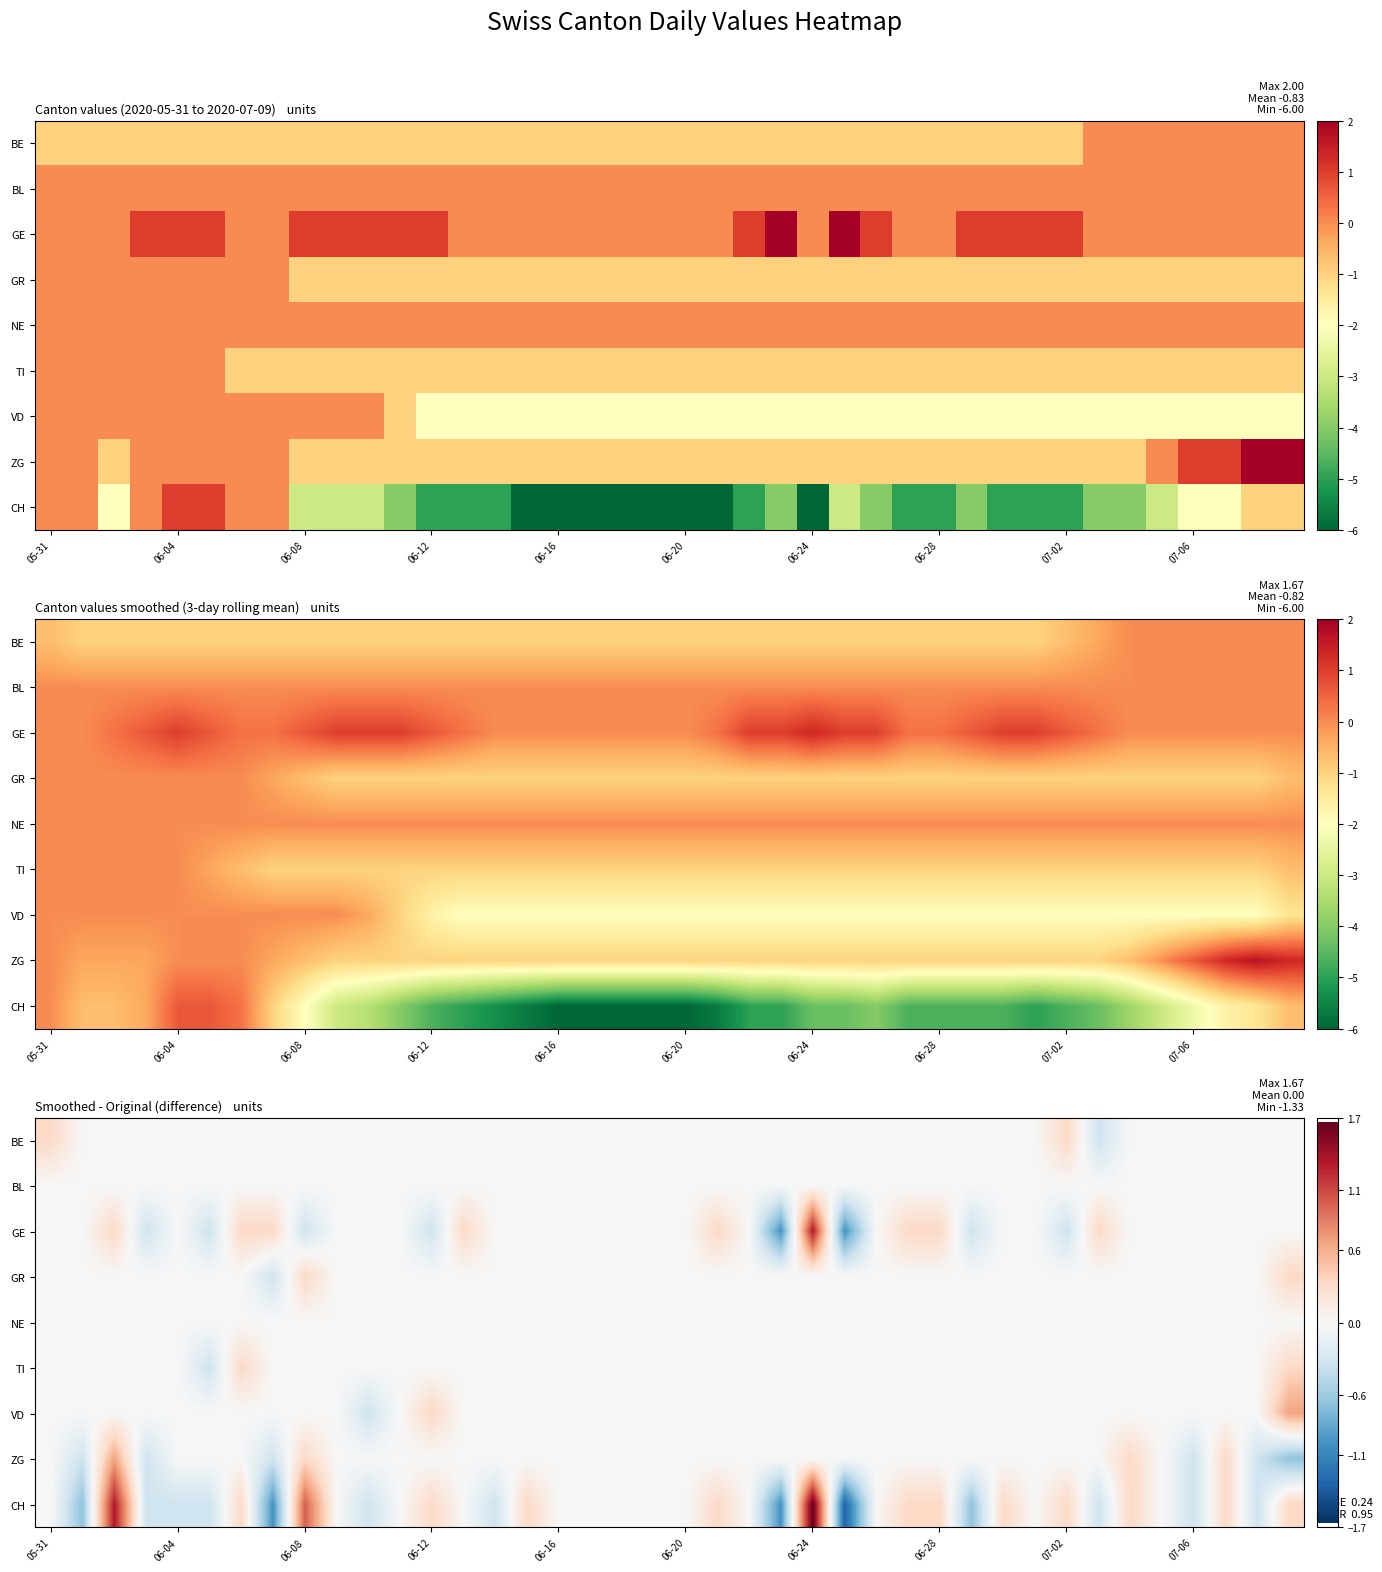

What is the maximum value shown in the chart?

1.7